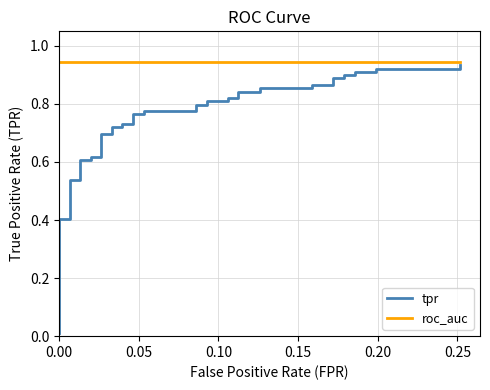

Reading right to left, what are all the values shown in this chart?

tpr: 0.9	0.9	0.9	0.9	0.9	0.9	0.9	0.9	0.9	0.9	0.9	0.9	0.9	0.8	0.8	0.8	0.8	0.8	0.8	0.8	0.8	0.8	0.8	0.8	0.8	0.7	0.7	0.7	0.7	0.7	0.7	0.6	0.6	0.6	0.6	0.5	0.5	0.4	0.4	0.0
roc_auc: 0.9	0.9	0.9	0.9	0.9	0.9	0.9	0.9	0.9	0.9	0.9	0.9	0.9	0.9	0.9	0.9	0.9	0.9	0.9	0.9	0.9	0.9	0.9	0.9	0.9	0.9	0.9	0.9	0.9	0.9	0.9	0.9	0.9	0.9	0.9	0.9	0.9	0.9	0.9	0.9